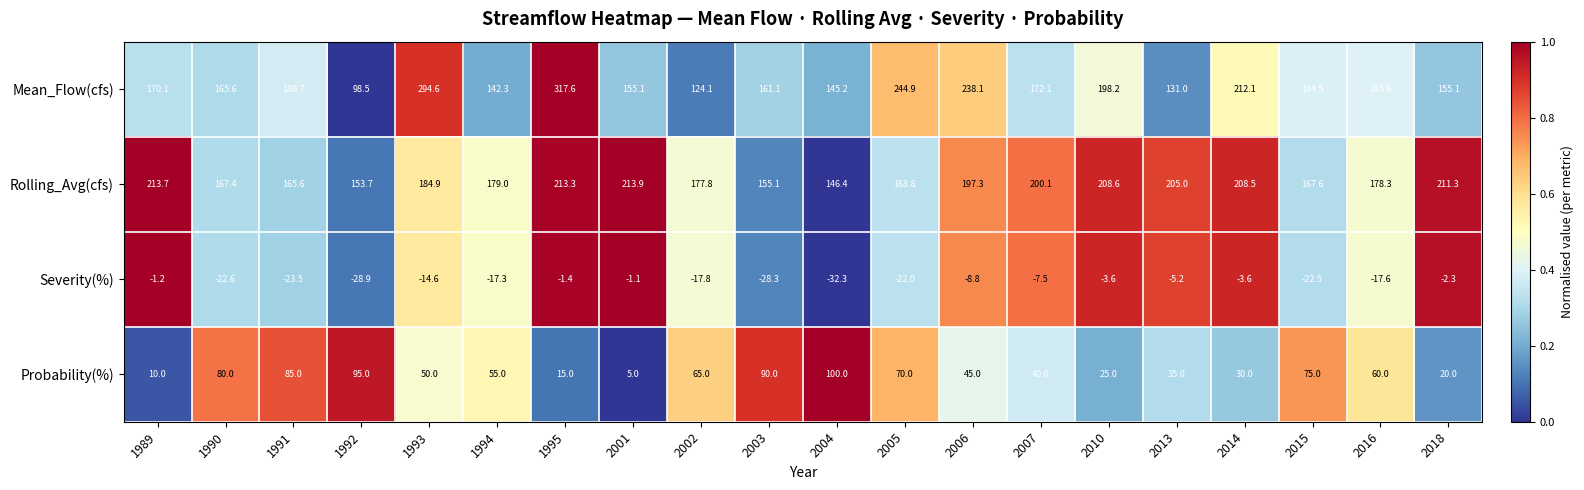

How many series are shown in this chart?

4